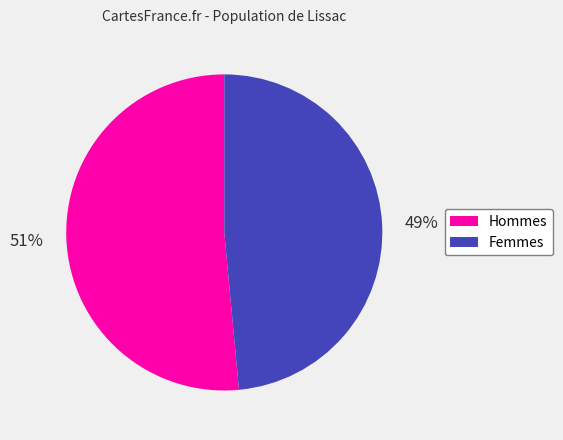

To the nearest percent, what is the average slice percentage?

50%